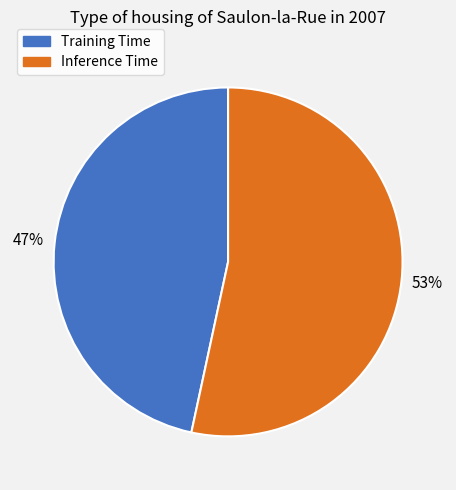

Which slice is the smallest?

Training Time